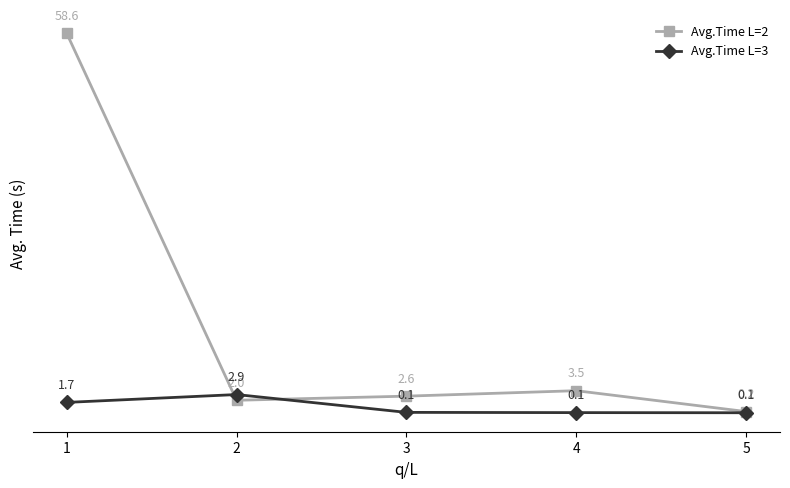

At which category is the sum across all series the highest?

1